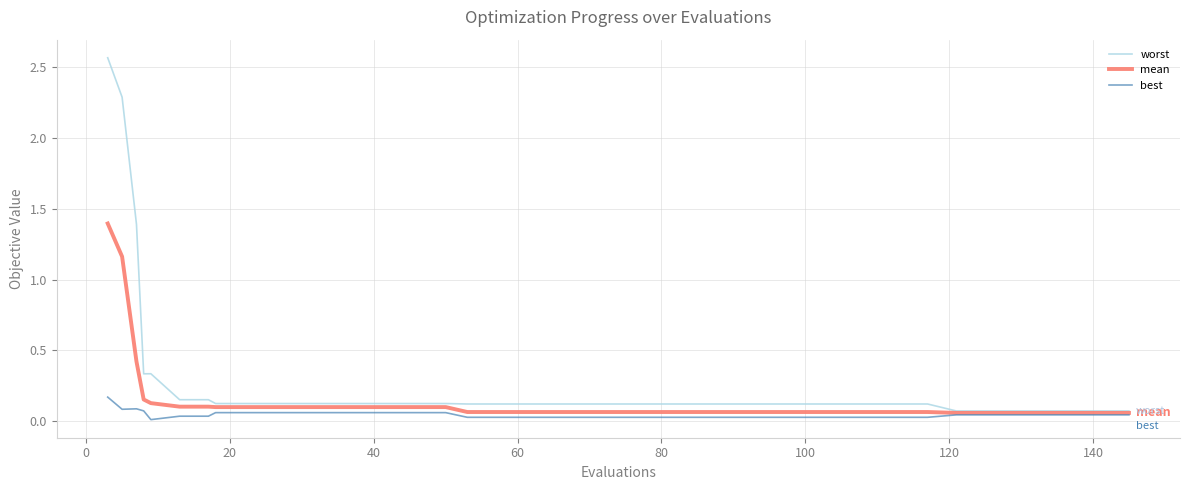

Which series has the widest spread of values?

worst